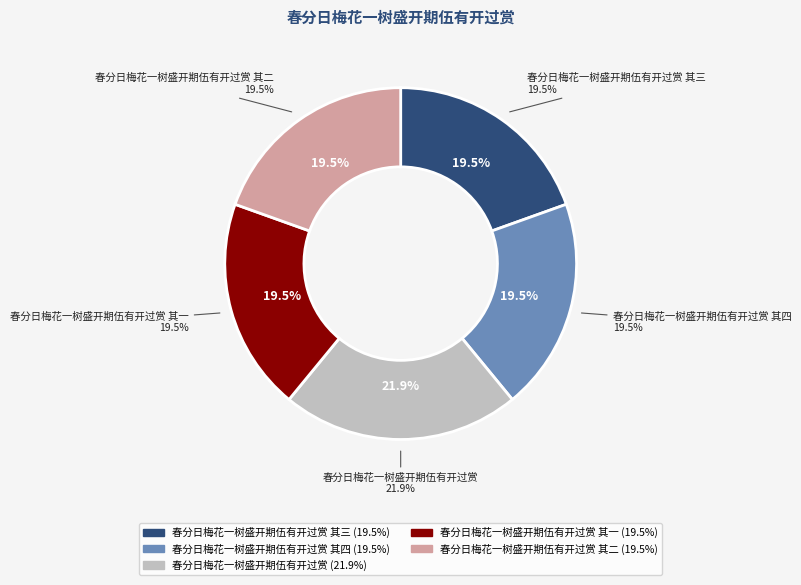

Which category has the smallest portion of the pie?

春分日梅花一树盛开期伍有开过赏 其一